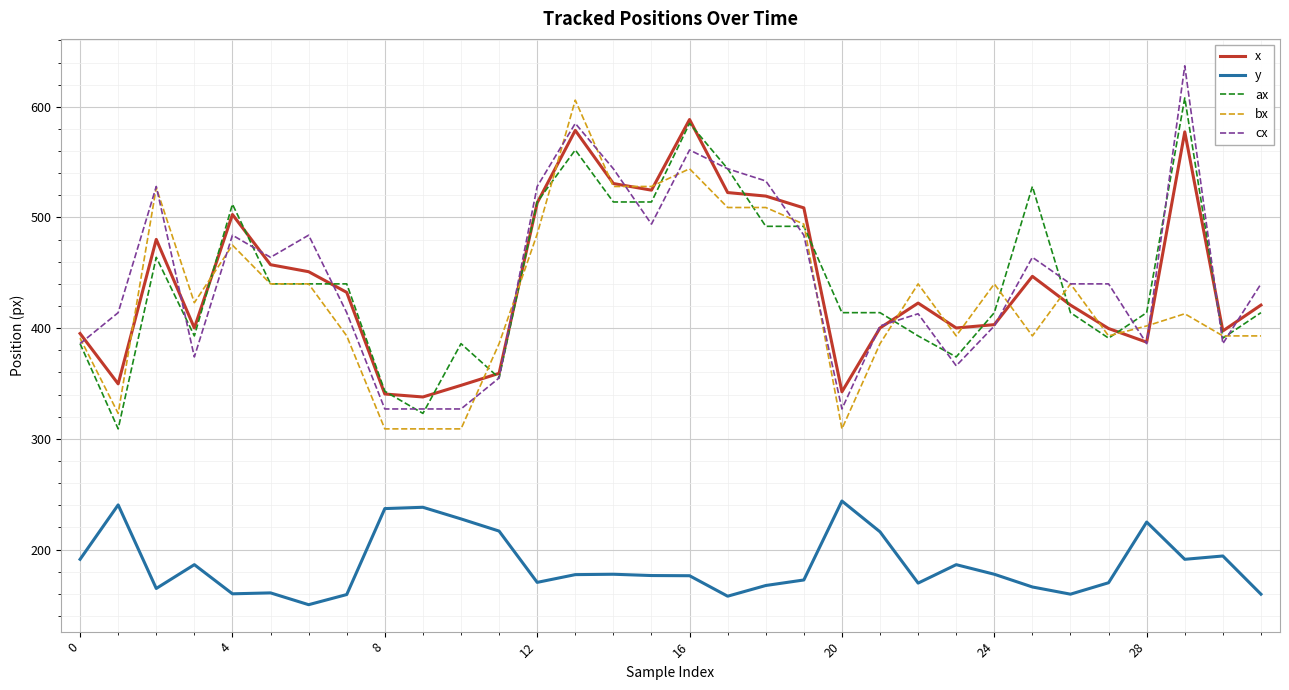

What is the highest value of the bx series?

606.0